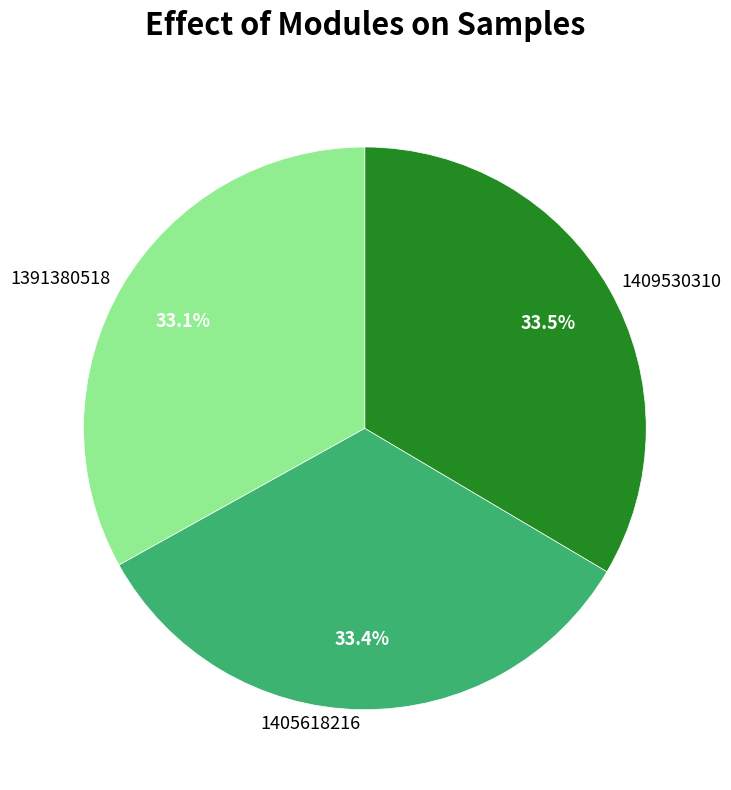

Does 1391380518 represent more than half of the total?

No